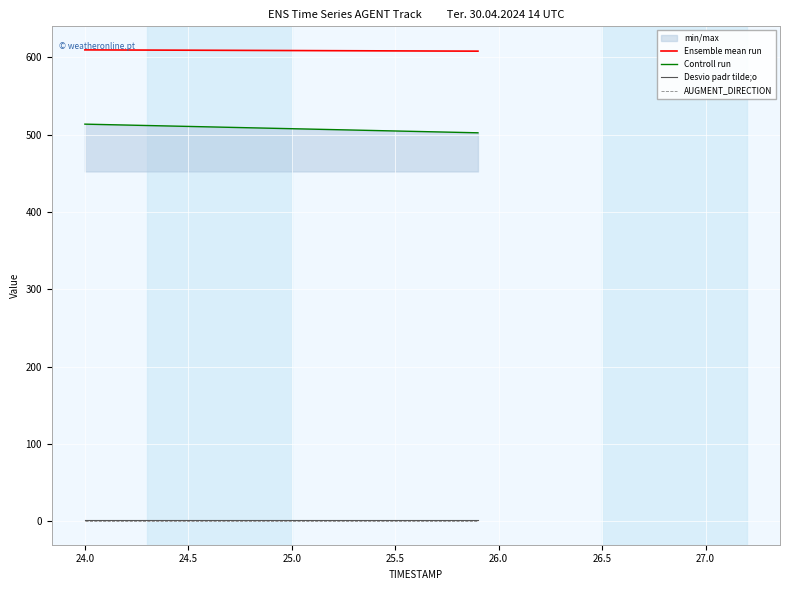

What is the highest value of the Ensemble mean run series?

609.6